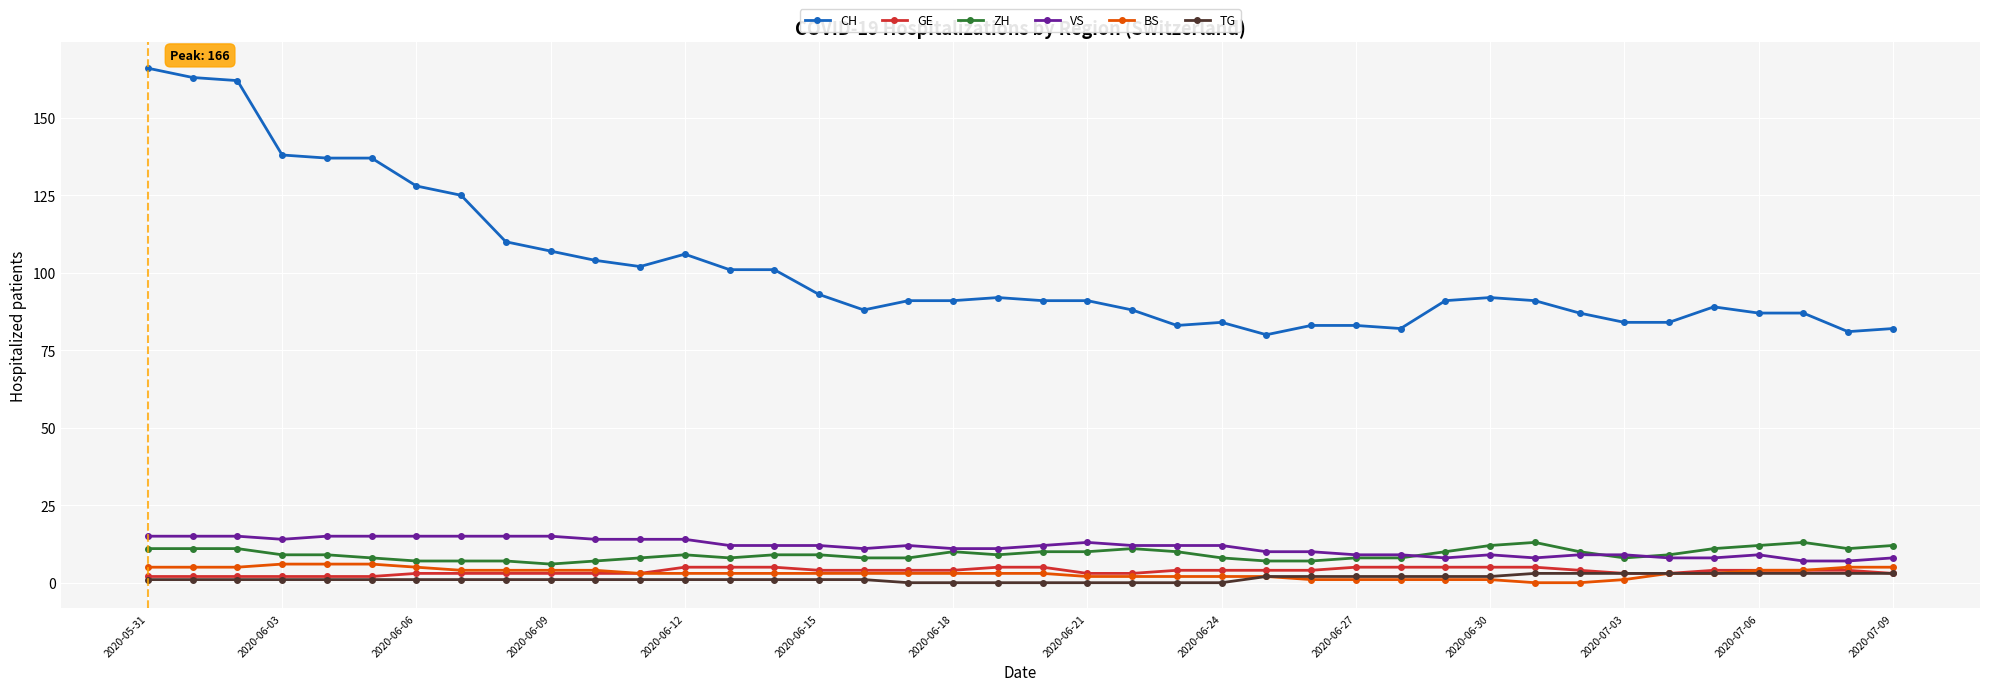

What is the maximum value shown in the chart?

166